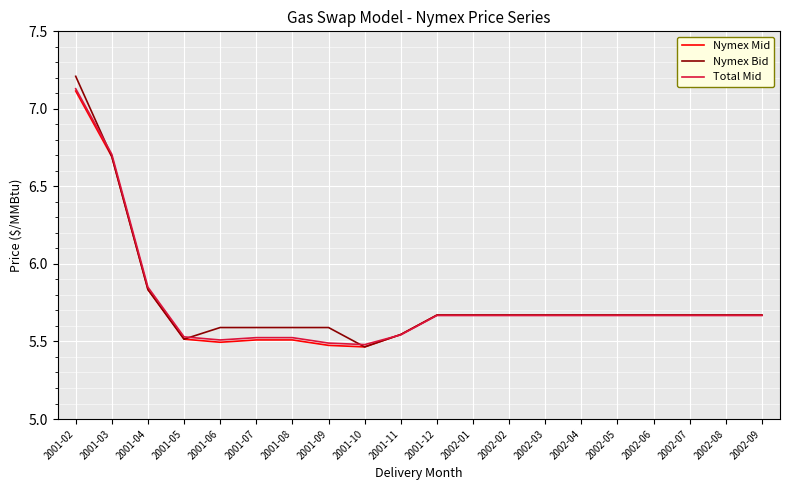

Which label corresponds to the largest value in the chart?

2001-02